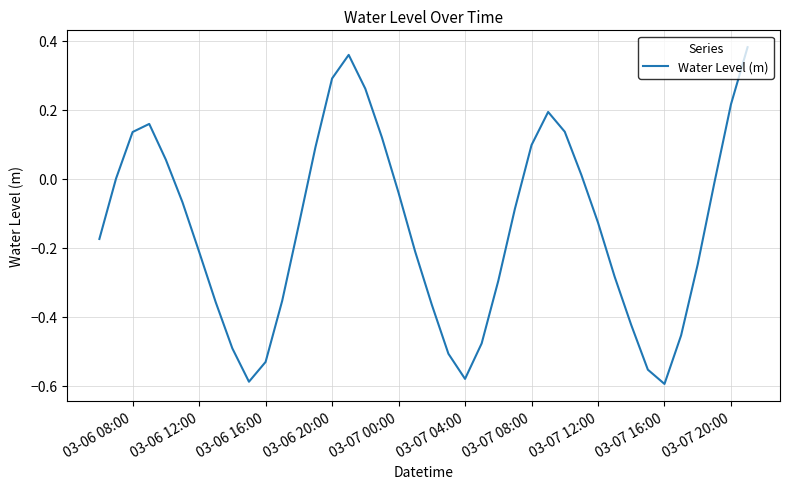

What is the difference between the maximum and minimum values?

1.0